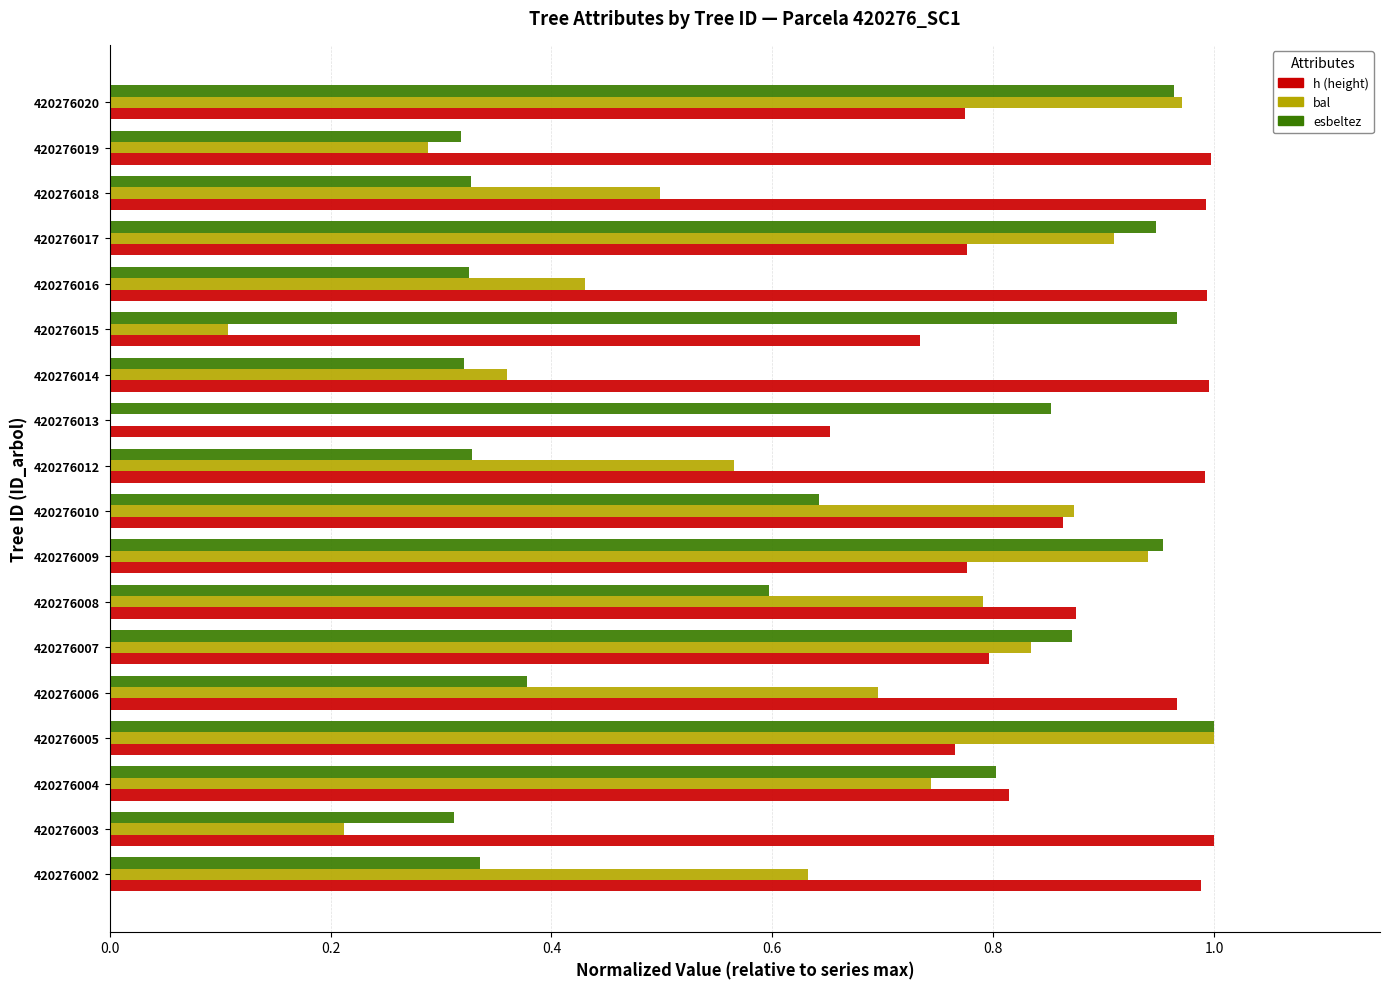

What are all the series names shown in the legend?

h (height), bal, esbeltez